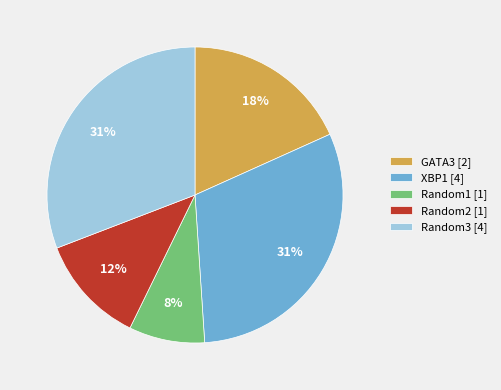

What percentage is the XBP1 slice, to the nearest percent?

31%